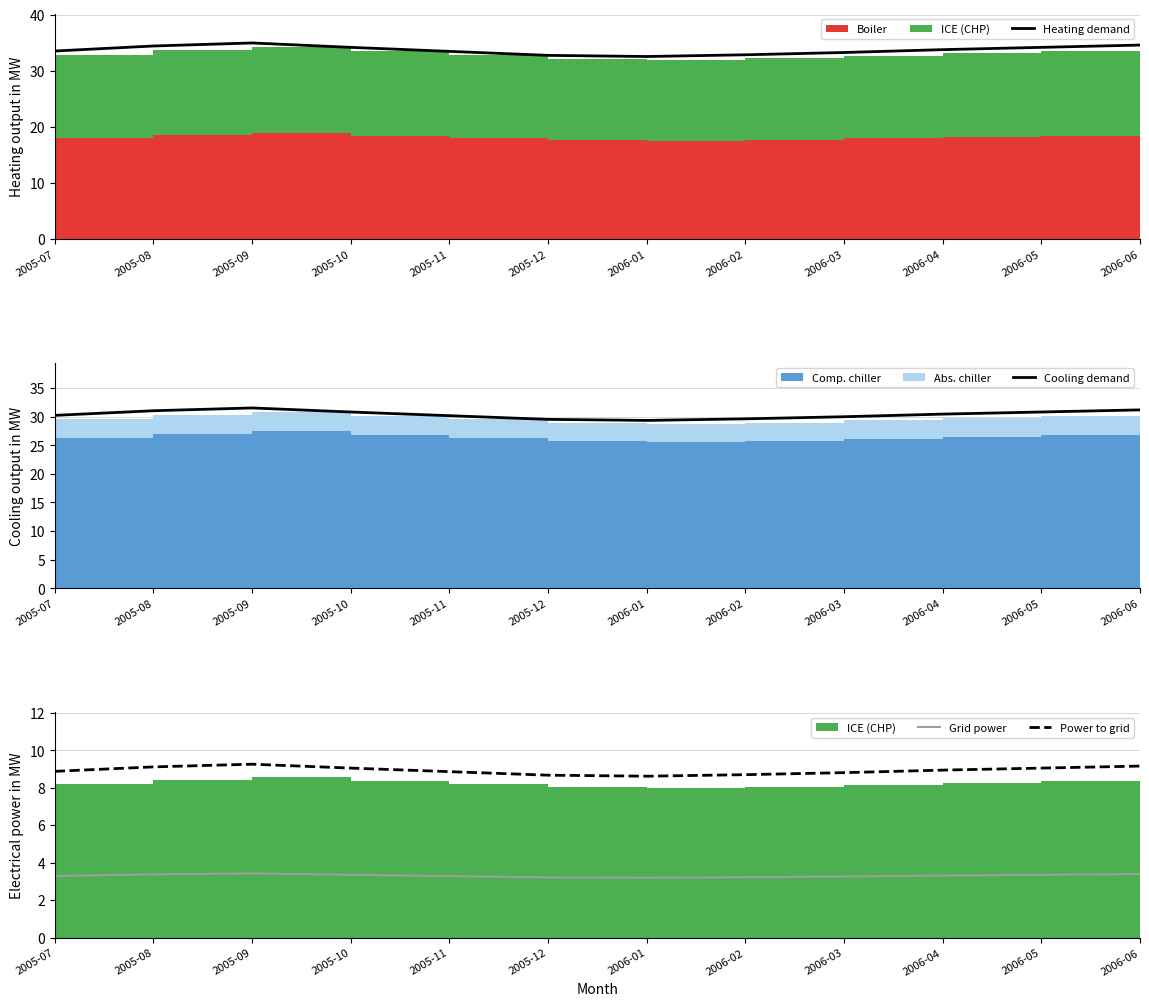

At 2005-12, list the series in order from smallest to largest.

Grid power, Power to grid, Cooling demand, Heating demand